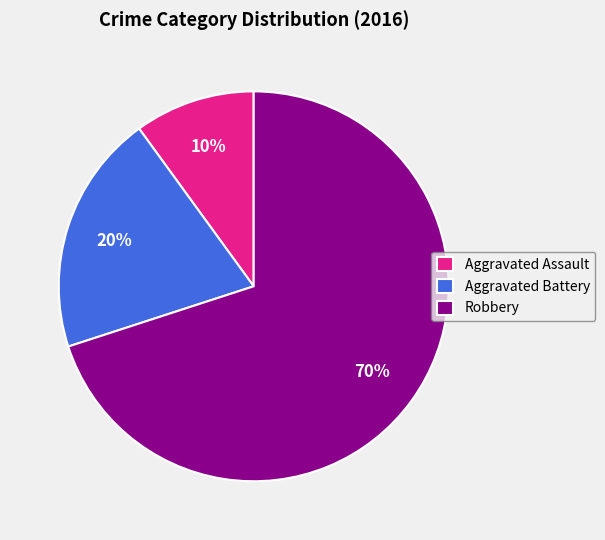

Which category has the smallest portion of the pie?

Aggravated Assault